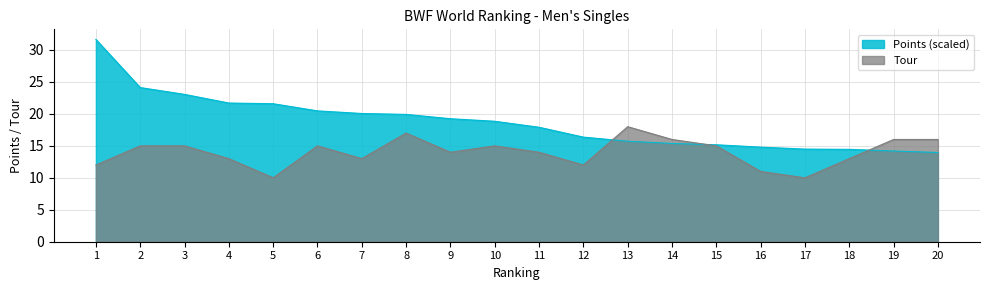

List the labels in order of Points (scaled) value, smallest first.

20, 19, 18, 17, 16, 15, 14, 13, 12, 11, 10, 9, 8, 7, 6, 5, 4, 3, 2, 1